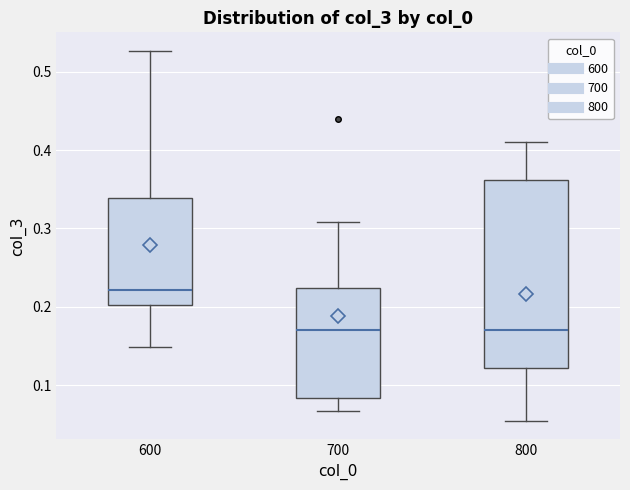

Where does the lower whisker of the box at x = 700 end on the y-axis? The values are not printed on the chart, so give them approximately, as read against the axis.

0.07